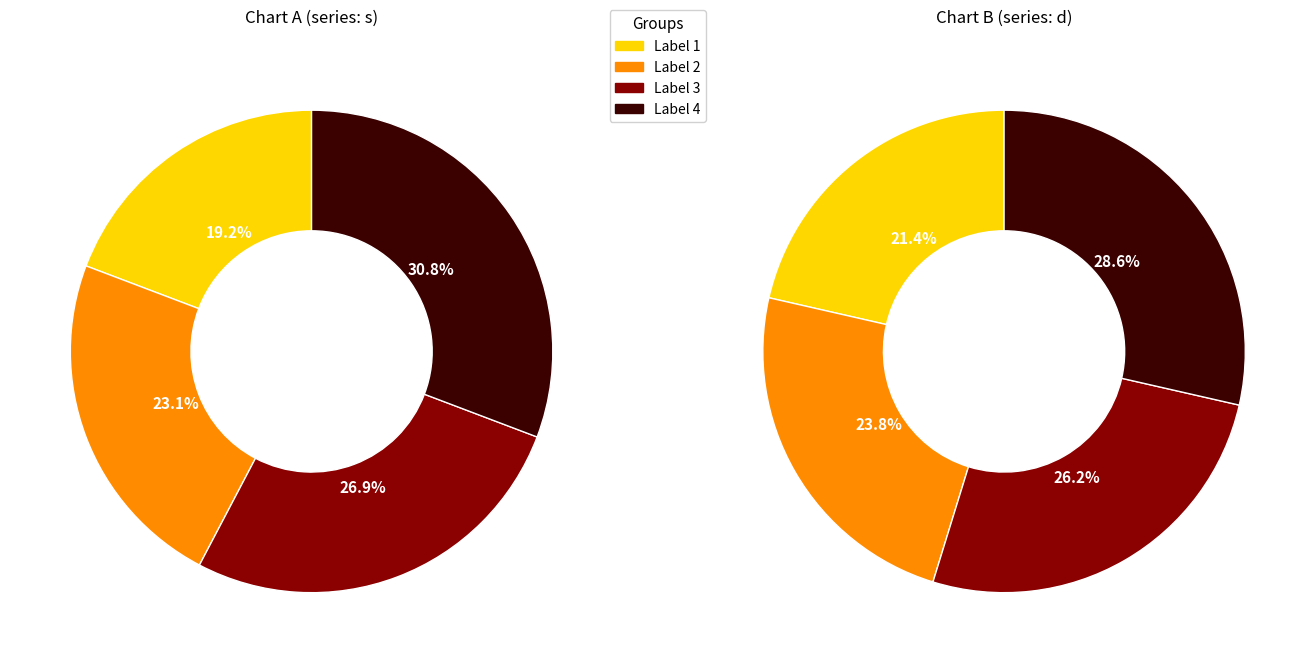

Which has a higher value, 1 or 4?

4